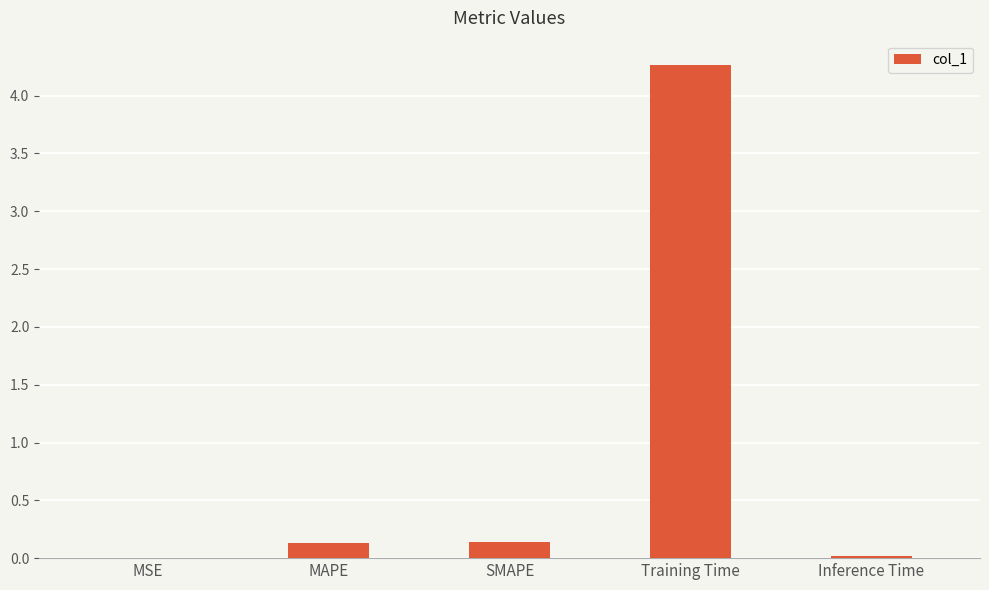

What is the sum of all values?

4.6